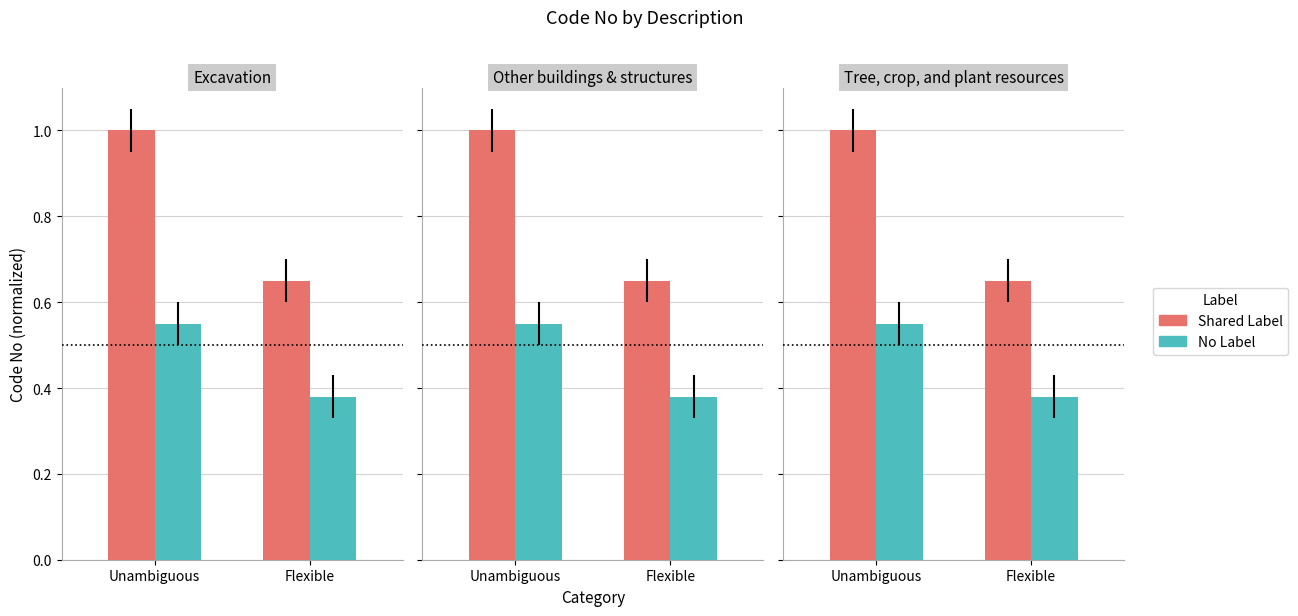

Which series changed the most between Unambiguous and Flexible?

Shared Label